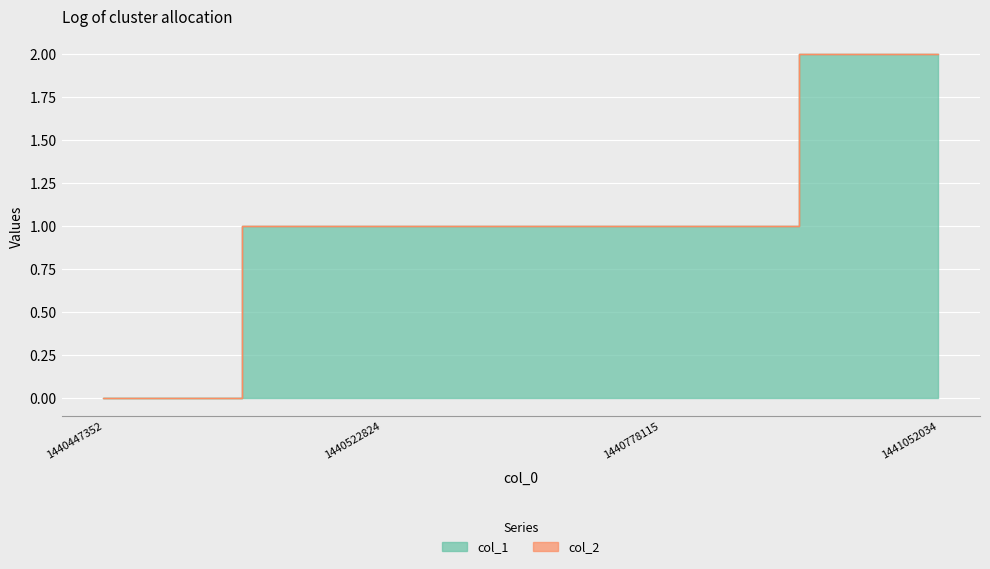

At which category does the chart reach its peak across all series?

1441052034